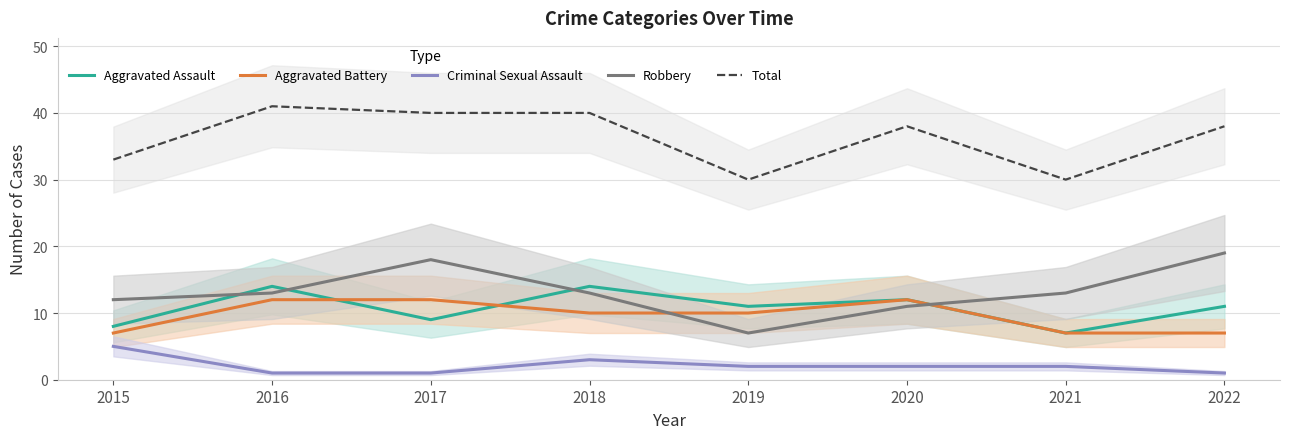

At which label is Aggravated Assault closest to 10?

2017